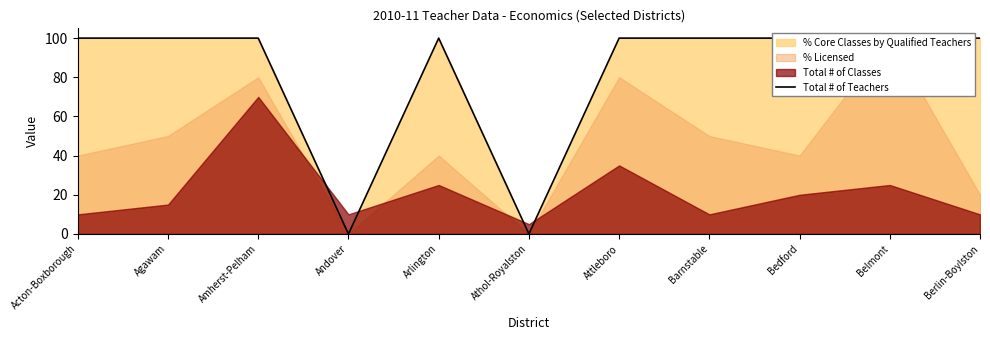

How many points are lower than both their immediate neighbors (excluding endpoints)?

2